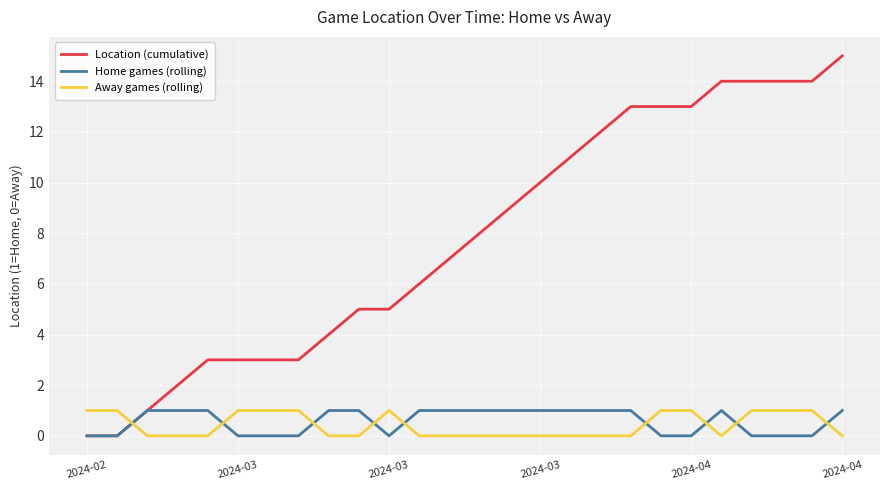

True or false: Away games (rolling) and Location (cumulative) intersect in this chart.

True